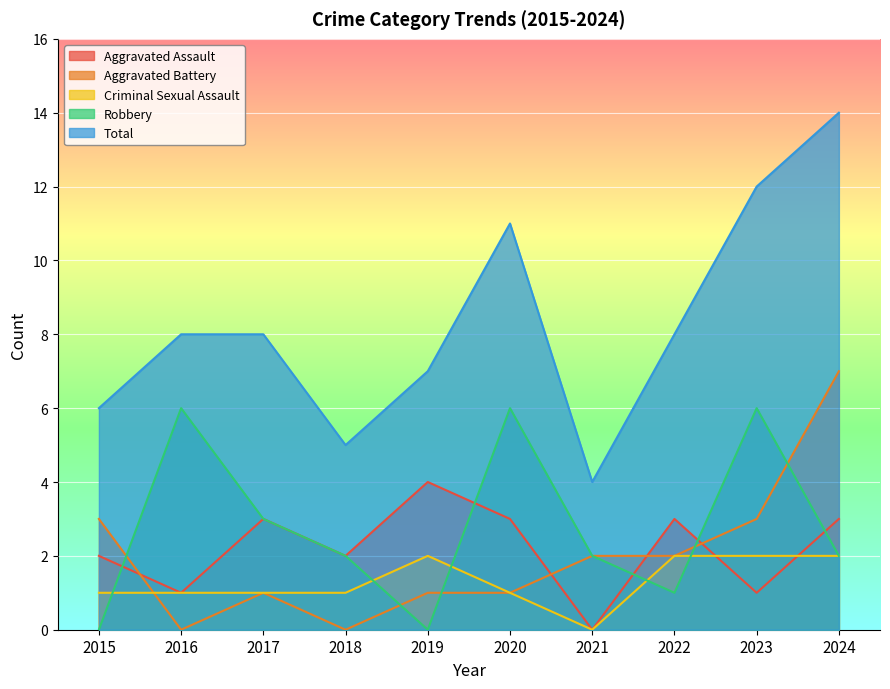

How many series are shown in this chart?

5